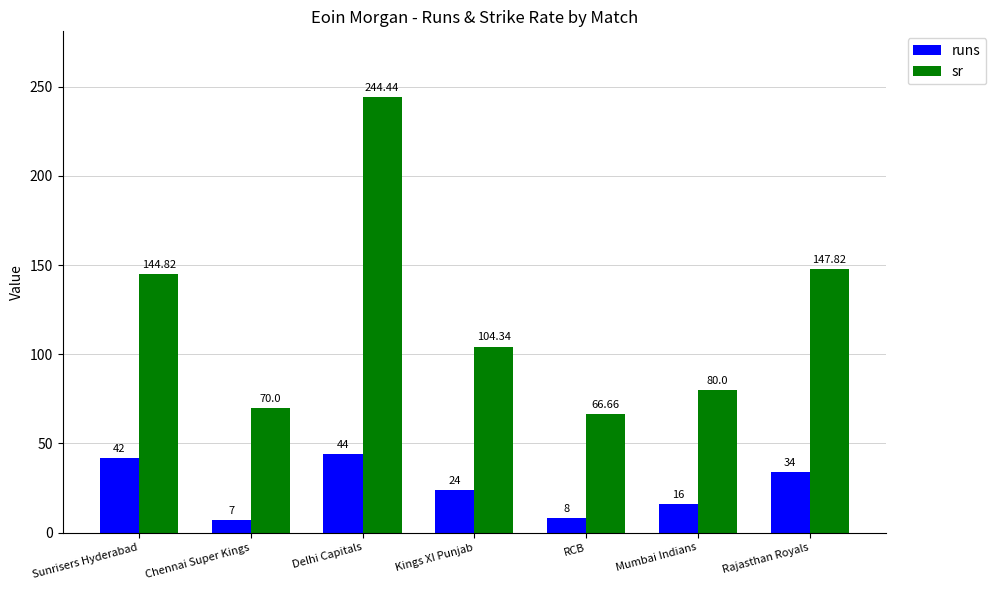

At Delhi Capitals, list the series in order from largest to smallest.

sr, runs